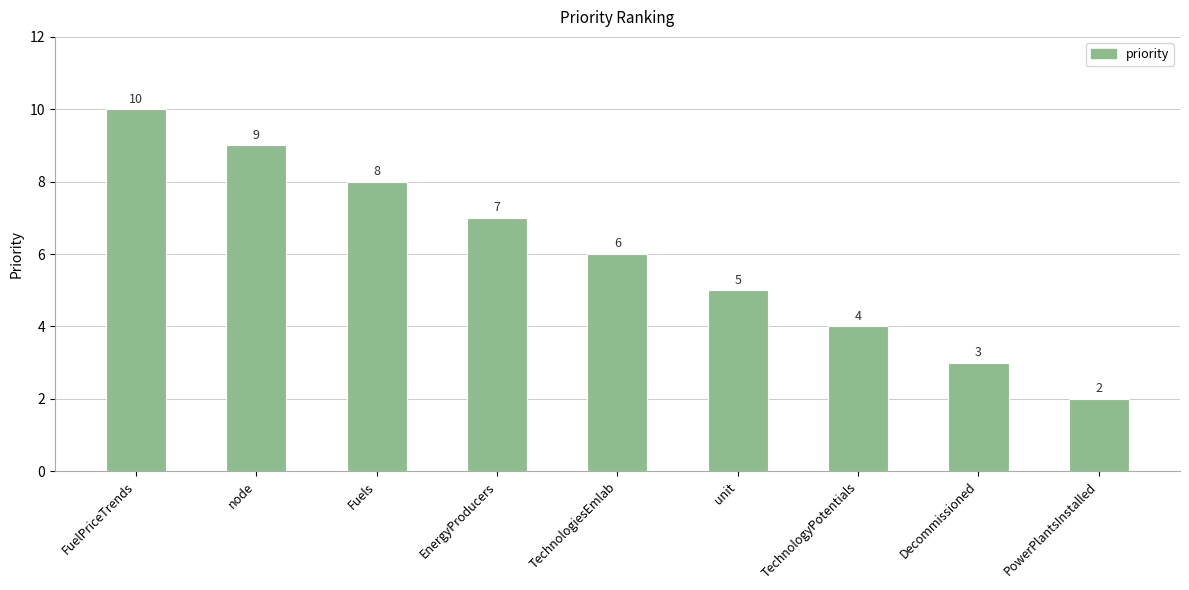

Is it true that the value at Fuels is 12?

False